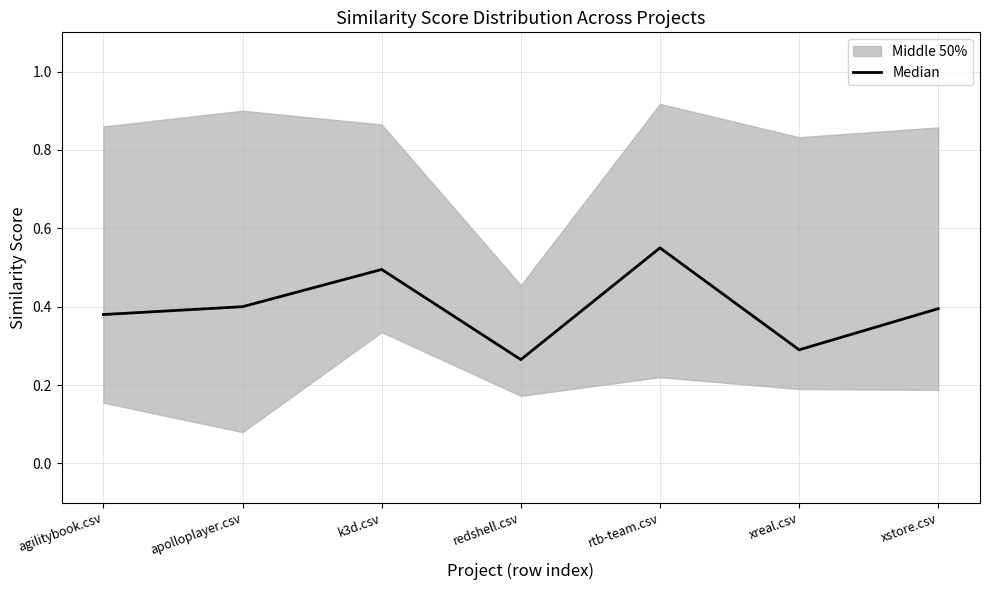

Reading right to left, extract all data points from this chart.

0.4	0.3	0.6	0.3	0.5	0.4	0.4